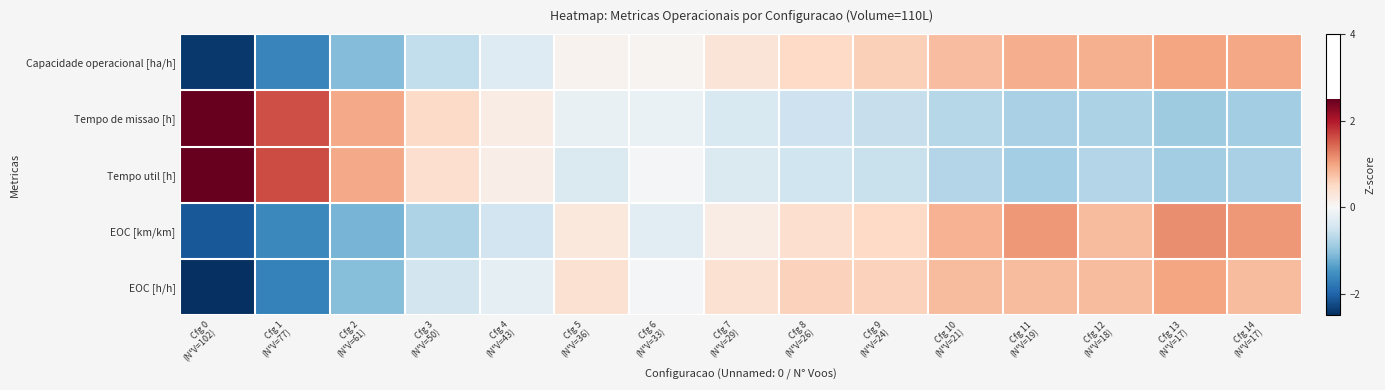

Which series changed the most between Cfg 1 (N°V=77) and Cfg 2 (N°V=61)?

Tempo util [h]